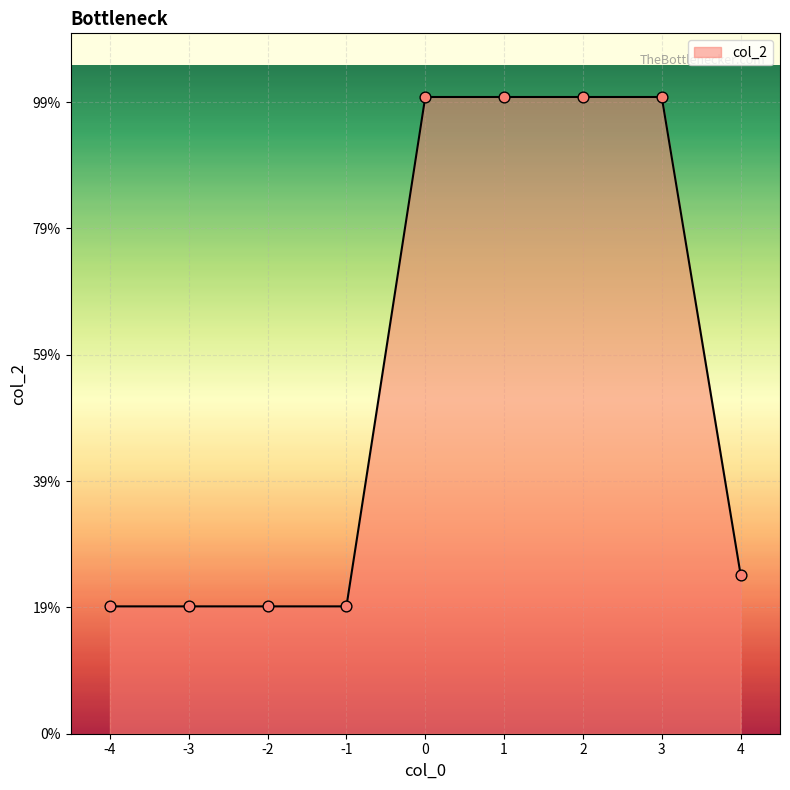

Does the chart have visible grid lines?

Yes